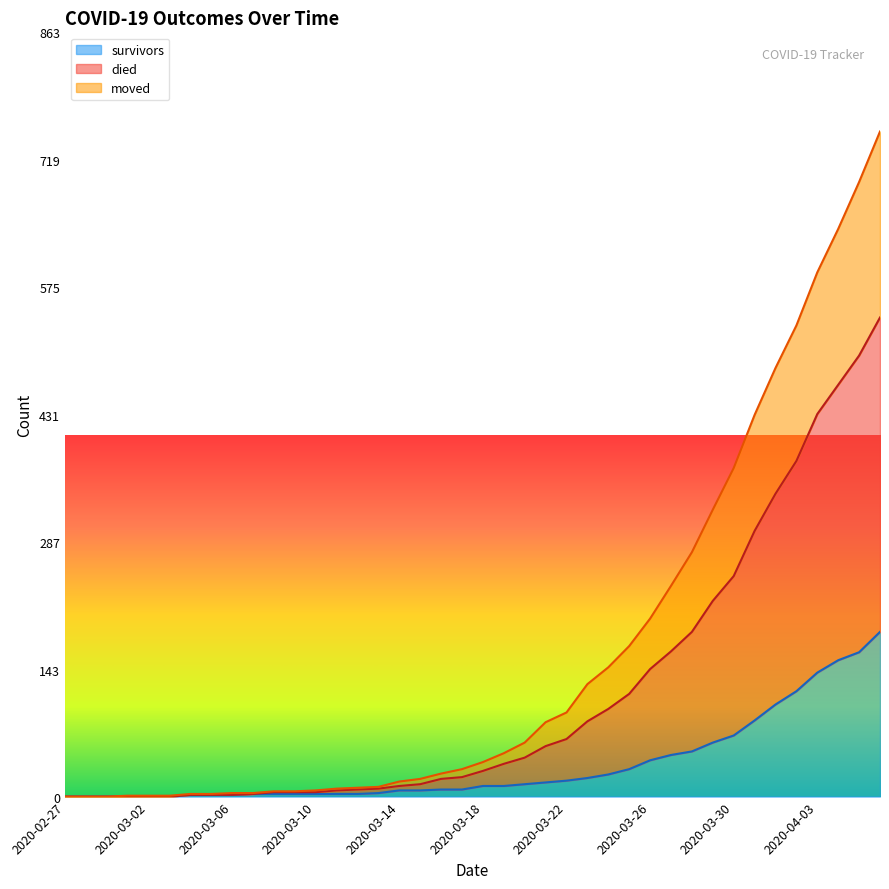

True or false: survivors has a value of 41 at 2020-03-26.

True